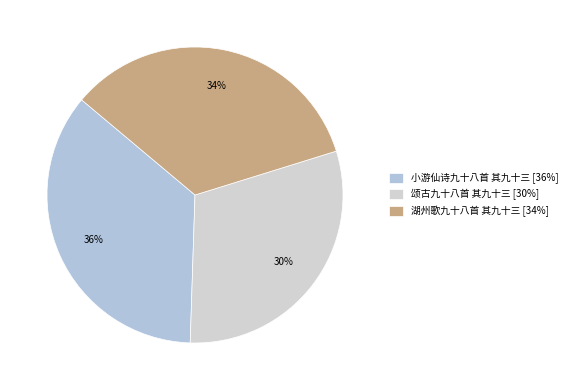

Does 颂古九十八首 其九十三 represent more than half of the total?

No